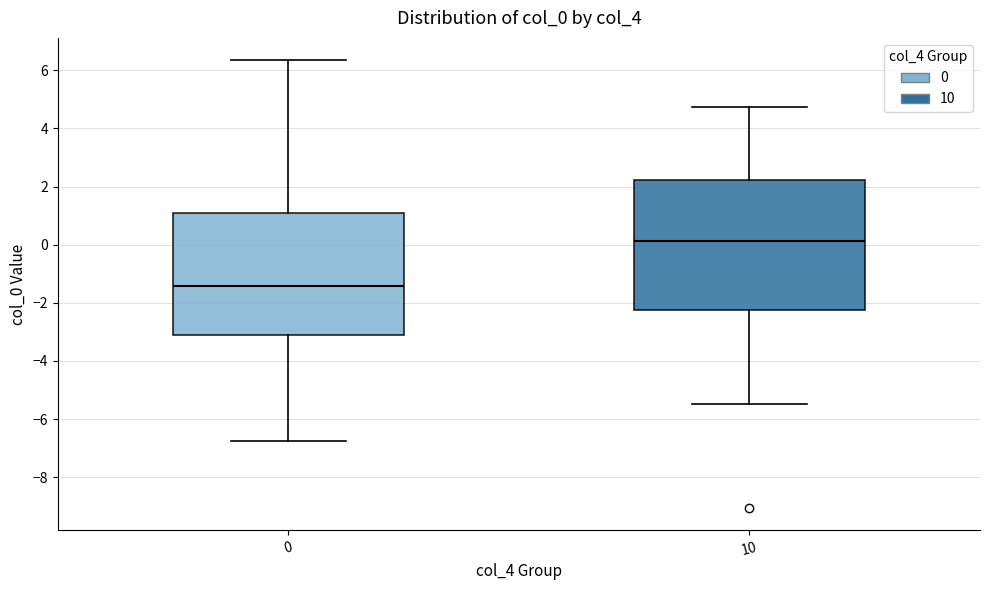

Reading left to right, transcribe this box plot: for each box, give where its median line is, the range the box spans, and where its two whiskers end, as read against the y-axis. The values are not printed on the chart, so give them approximately, as read against the axis.

0: median -1.4, box -3.0 to 1.0, whiskers -6.8 to 6.4
10: median 0.2, box -2.2 to 2.2, whiskers -5.4 to 4.8